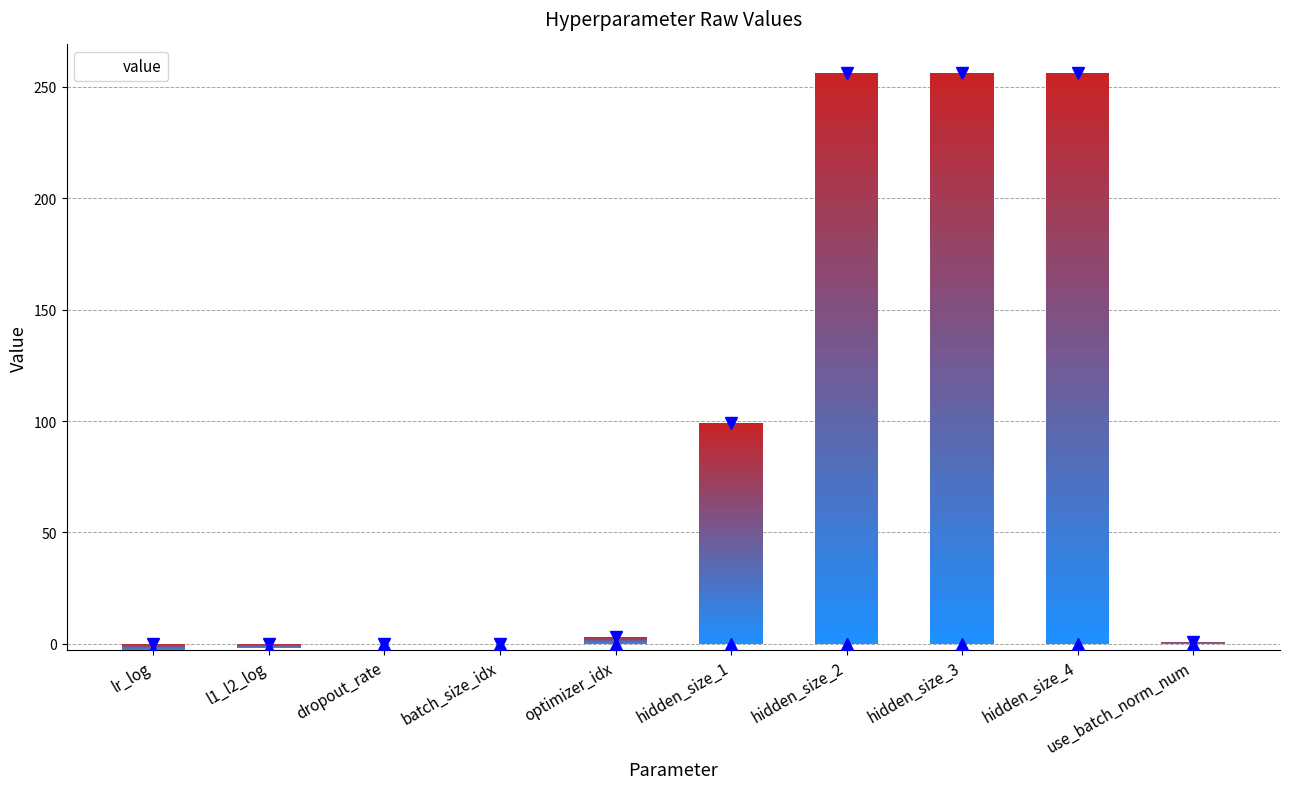

The chart shows a value of 4.5 at optimizer_idx. True or false?

False